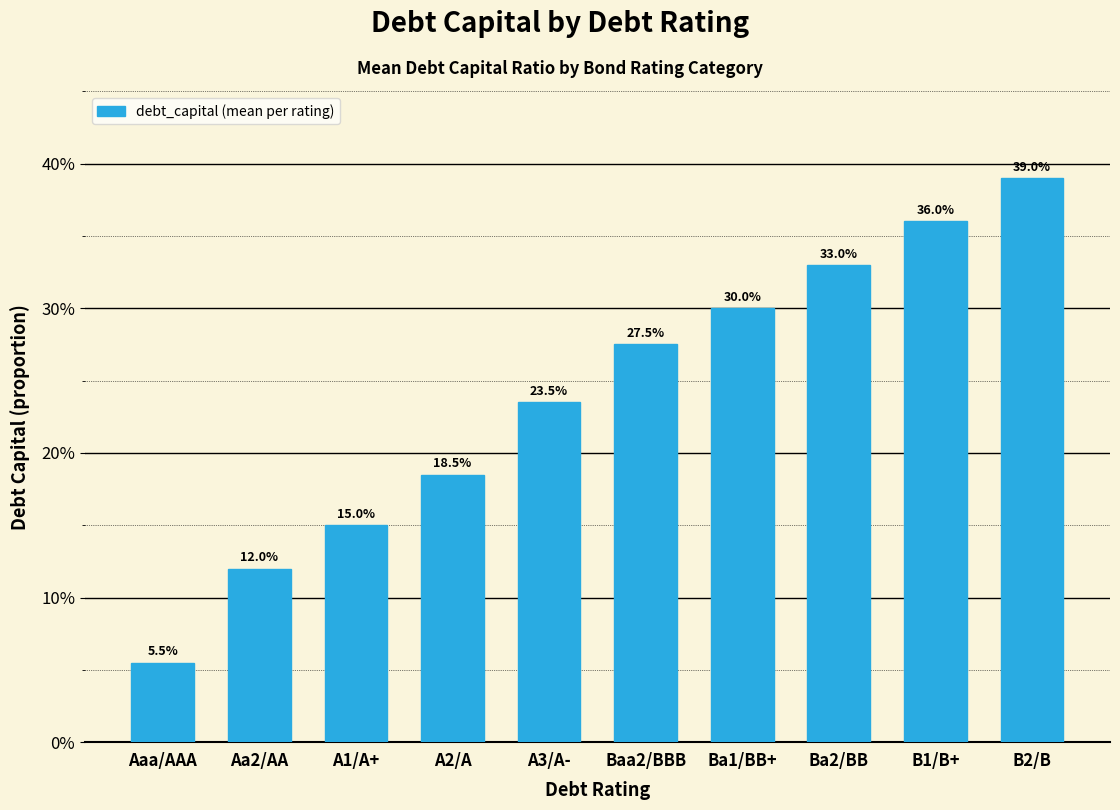

Reading left to right, list all the values displayed in this chart.

Aaa/AAA=0.1	Aa2/AA=0.1	A1/A+=0.2	A2/A=0.2	A3/A-=0.2	Baa2/BBB=0.3	Ba1/BB+=0.3	Ba2/BB=0.3	B1/B+=0.4	B2/B=0.4